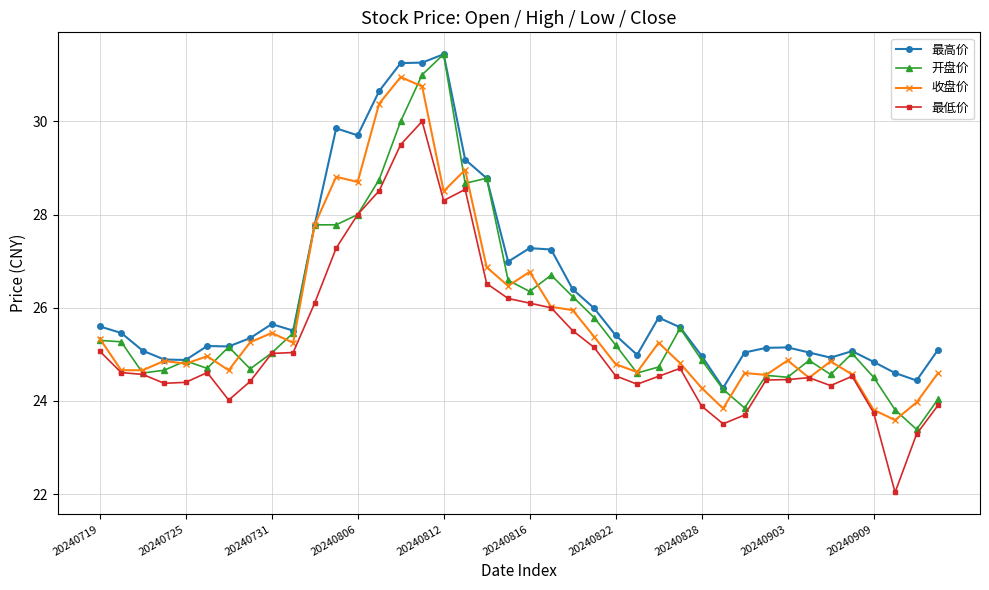

What is the value of the 收盘价 point at the 33rd from the left?

24.9